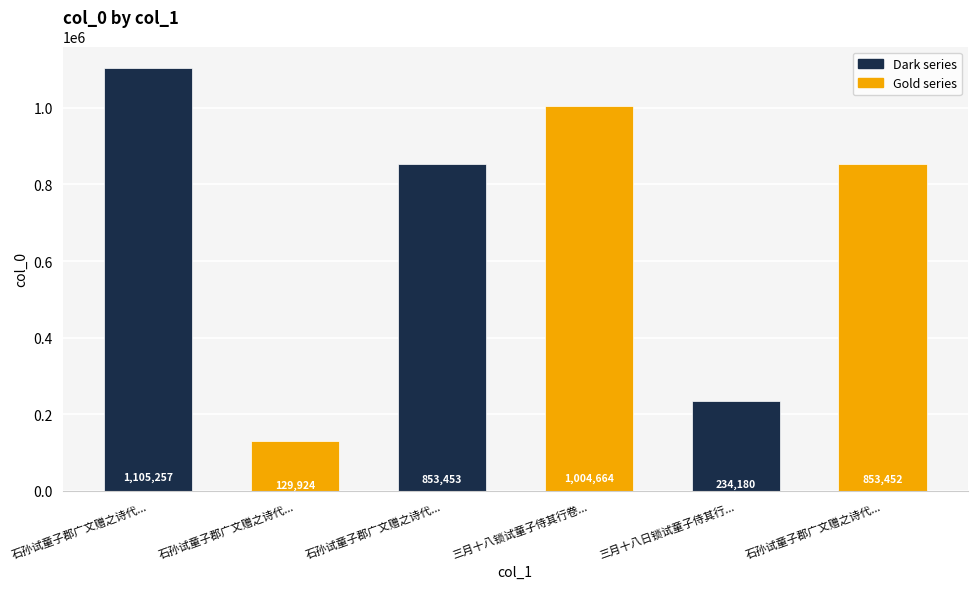

How many values are between 234180 and 1004664?

4